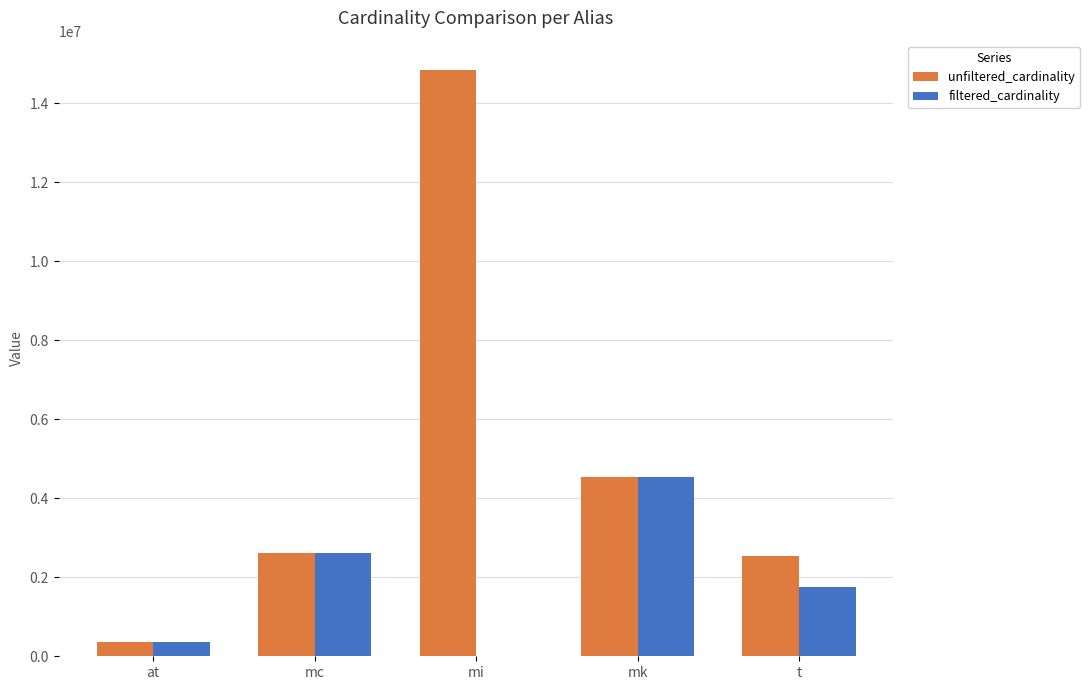

What are all the series names shown in the legend?

unfiltered_cardinality, filtered_cardinality